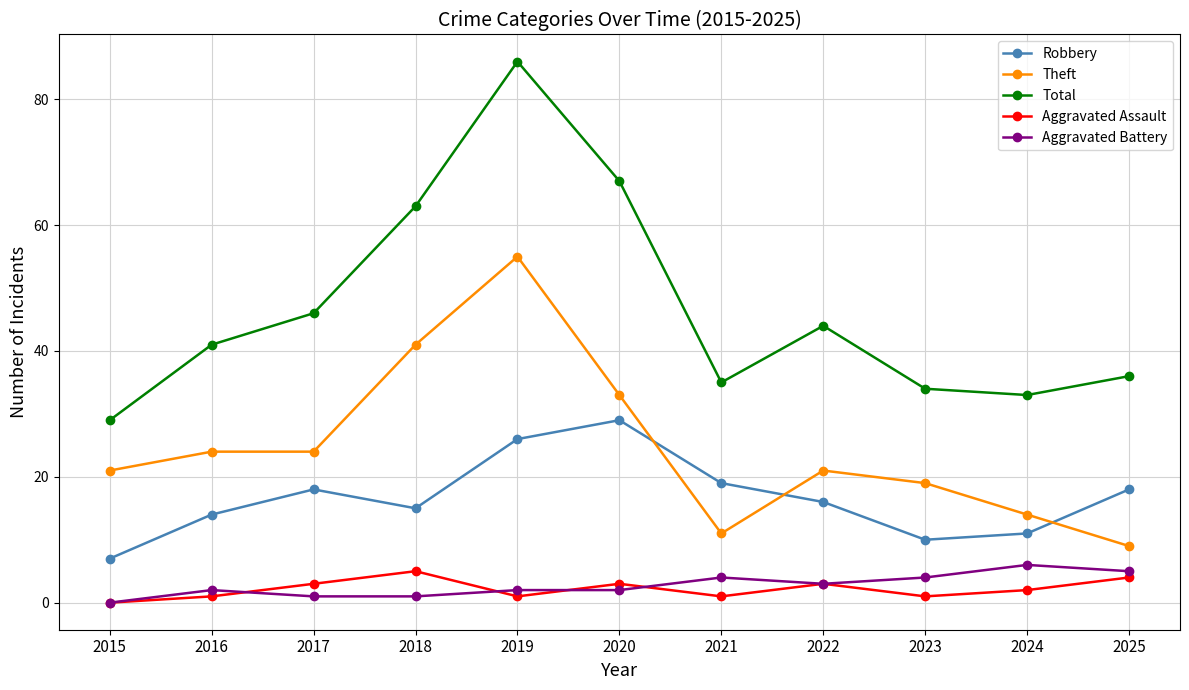

Is this an area chart (filled region under the line)?

No